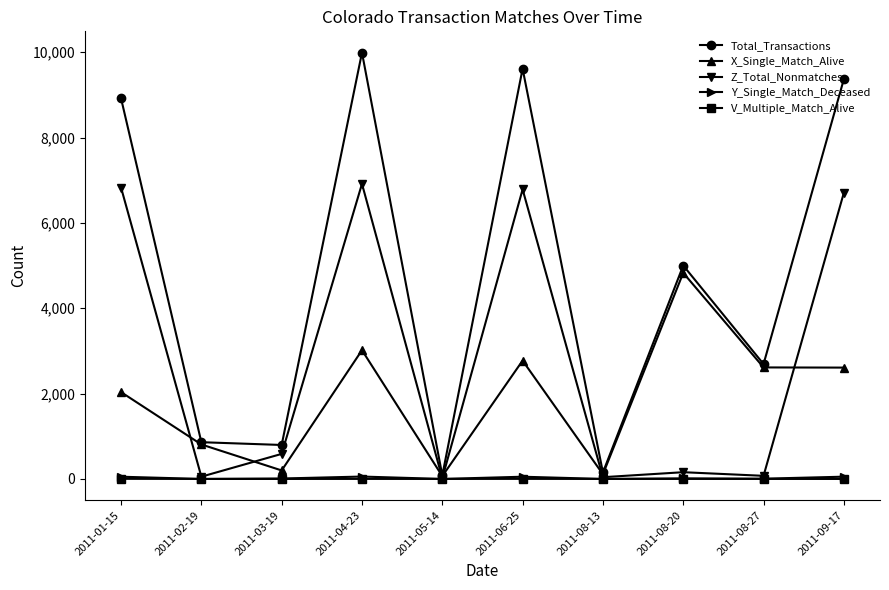

Between 2011-04-23 and 2011-08-13, which series saw the biggest shift?

Total_Transactions